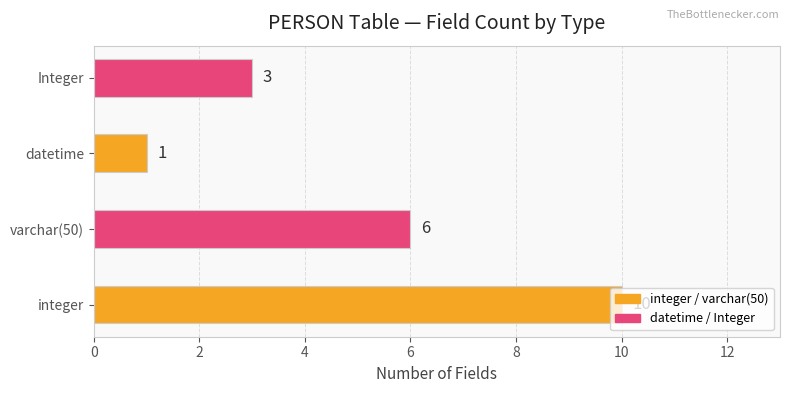

True or false: the data shows 6 at varchar(50).

True